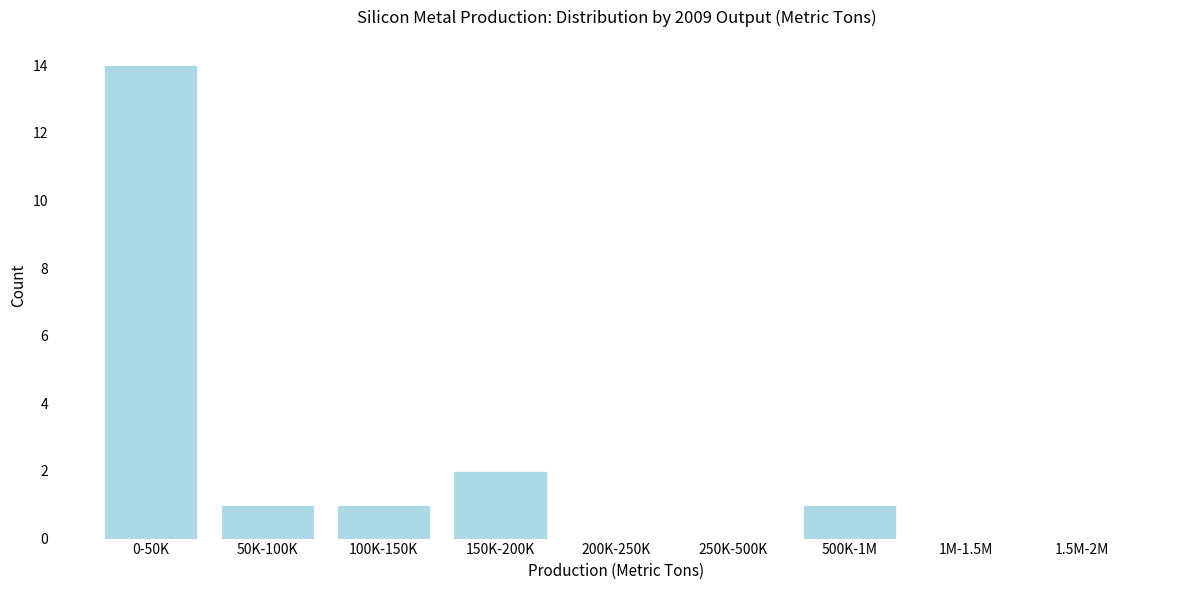

Reading left to right, what are all the values shown in this chart?

0-50K=14	50K-100K=1	100K-150K=1	150K-200K=2	200K-250K=0	250K-500K=0	500K-1M=1	1M-1.5M=0	1.5M-2M=0